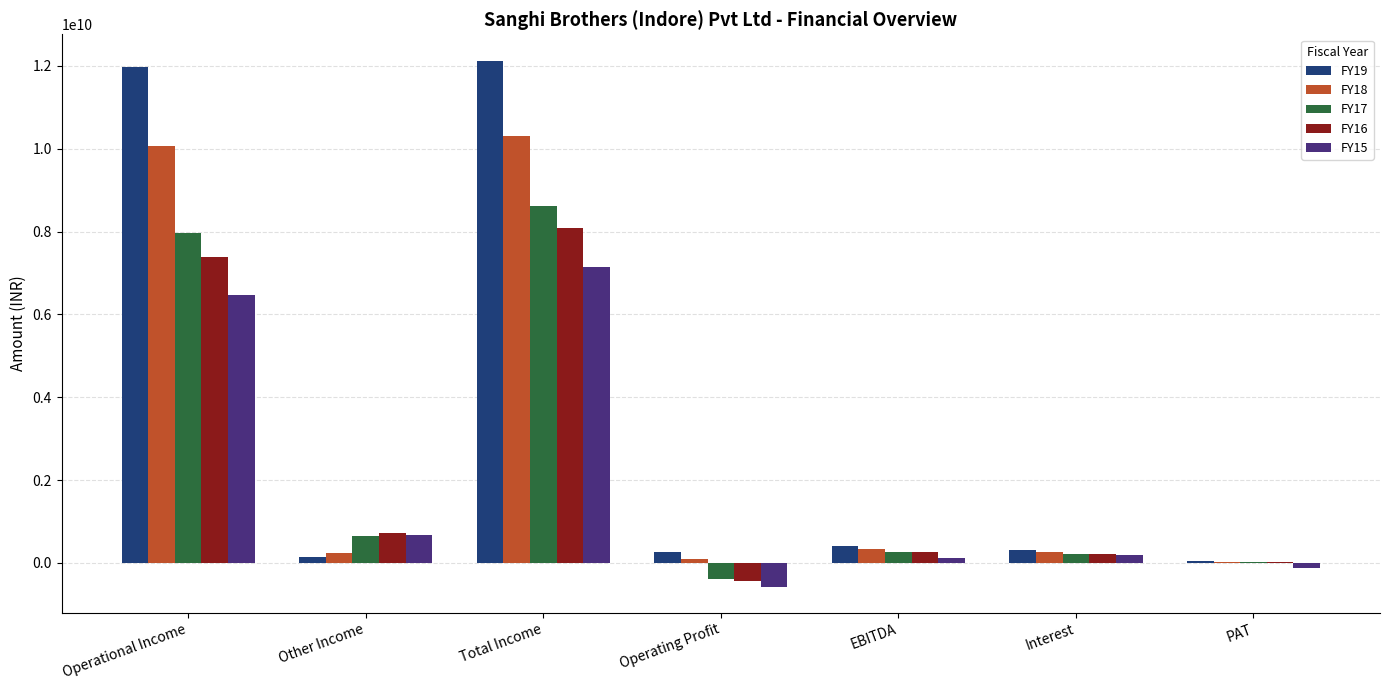

How many categories are shown in the chart?

7